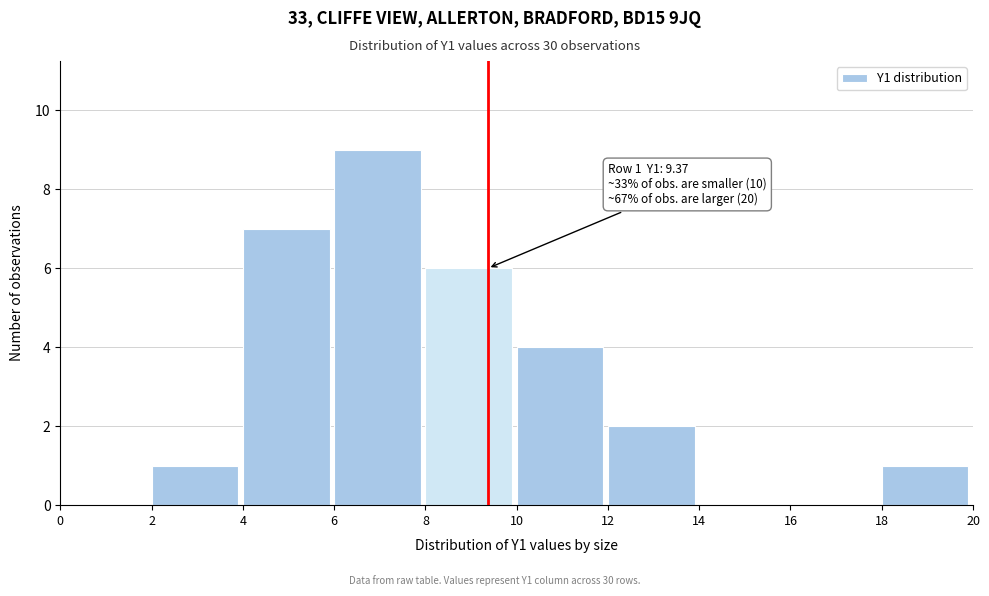

Which range on the x-axis has the tallest bar?

6 to 8